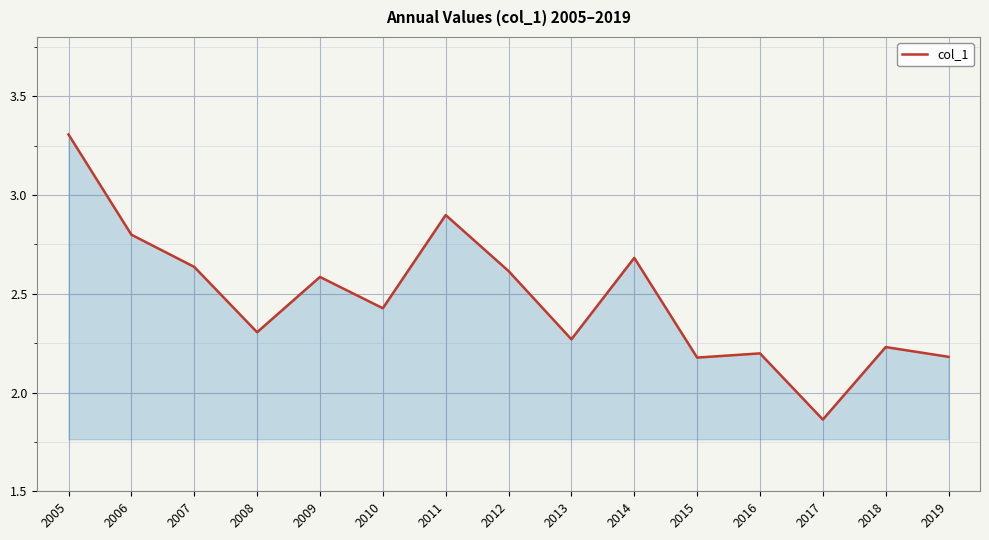

Which category has the lowest value across all series?

2017